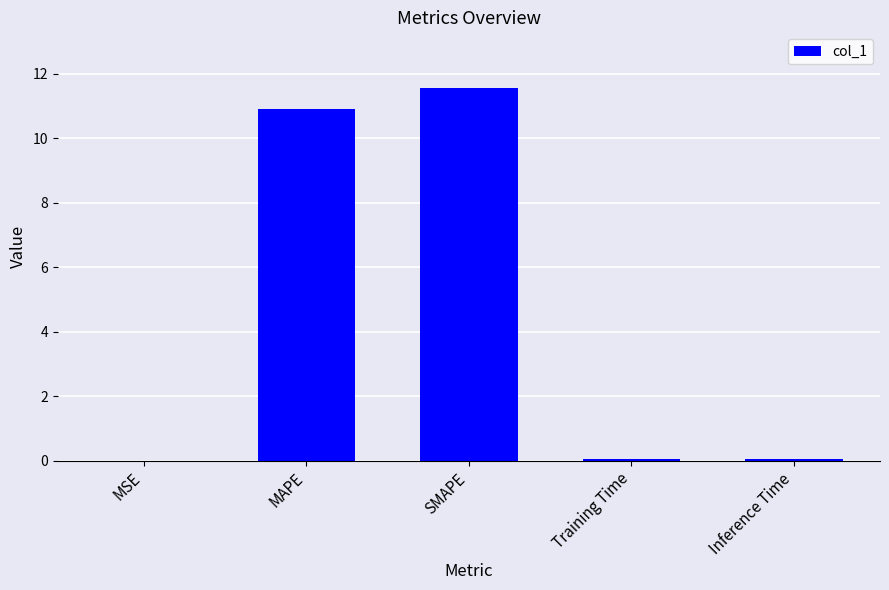

What value does the data have at MAPE?

10.9